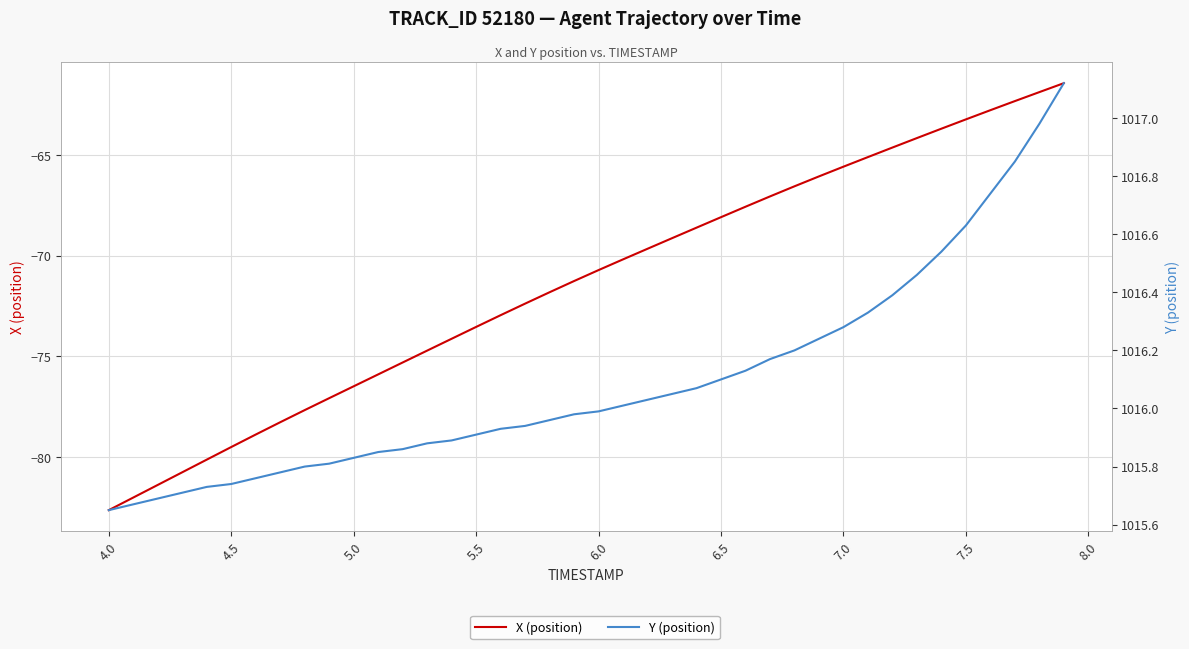

Reading right to left, transcribe all the data shown in this chart.

X (position): -61.4	-61.9	-62.3	-62.8	-63.2	-63.7	-64.2	-64.6	-65.1	-65.6	-66.1	-66.6	-67.1	-67.6	-68.1	-68.6	-69.1	-69.7	-70.2	-70.7	-71.3	-71.8	-72.4	-73.0	-73.5	-74.1	-74.7	-75.3	-75.9	-76.5	-77.1	-77.7	-78.3	-78.9	-79.5	-80.1	-80.8	-81.4	-82.0	-82.6
Y (position): 1017.1	1017.0	1016.9	1016.7	1016.6	1016.5	1016.5	1016.4	1016.3	1016.3	1016.2	1016.2	1016.2	1016.1	1016.1	1016.1	1016.0	1016.0	1016.0	1016.0	1016.0	1016.0	1015.9	1015.9	1015.9	1015.9	1015.9	1015.9	1015.9	1015.8	1015.8	1015.8	1015.8	1015.8	1015.7	1015.7	1015.7	1015.7	1015.7	1015.6